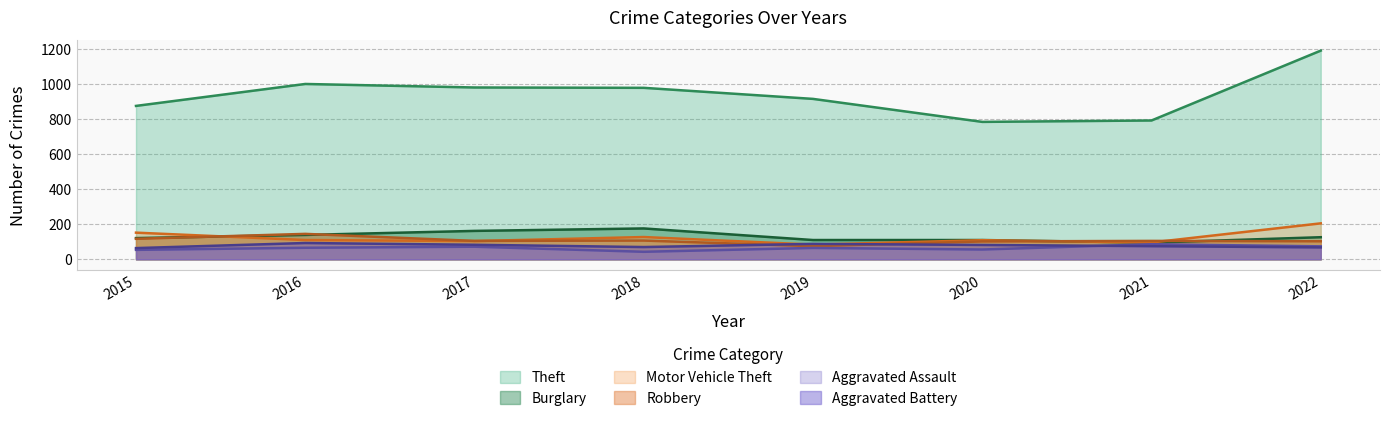

Between 2015 and 2021, which series saw the biggest shift?

Theft